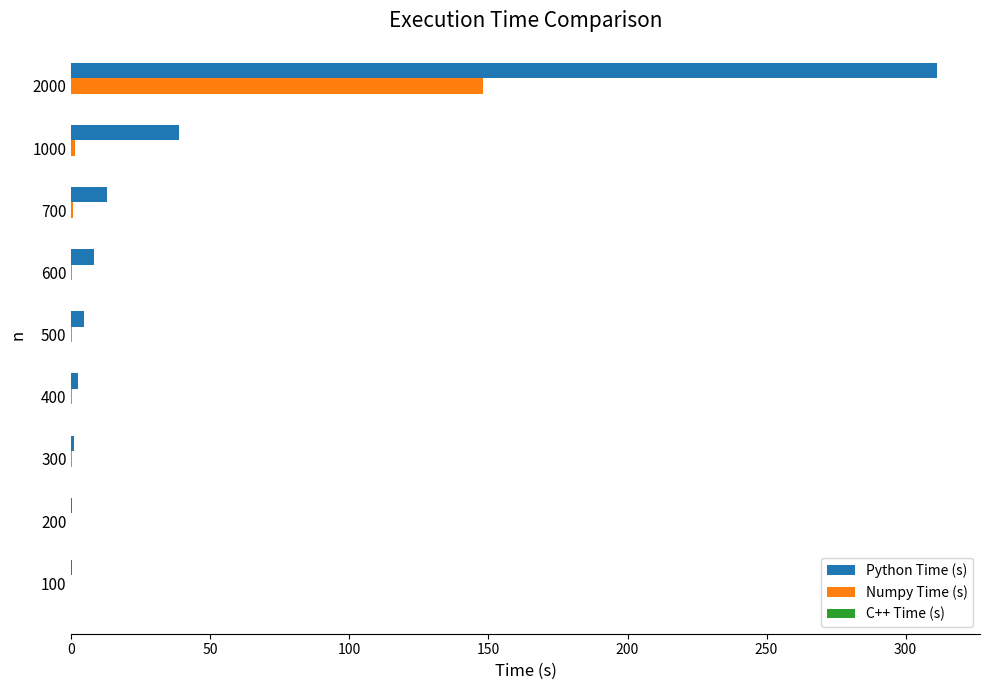

The Numpy Time (s) series shows 0.0 at 100. True or false?

True